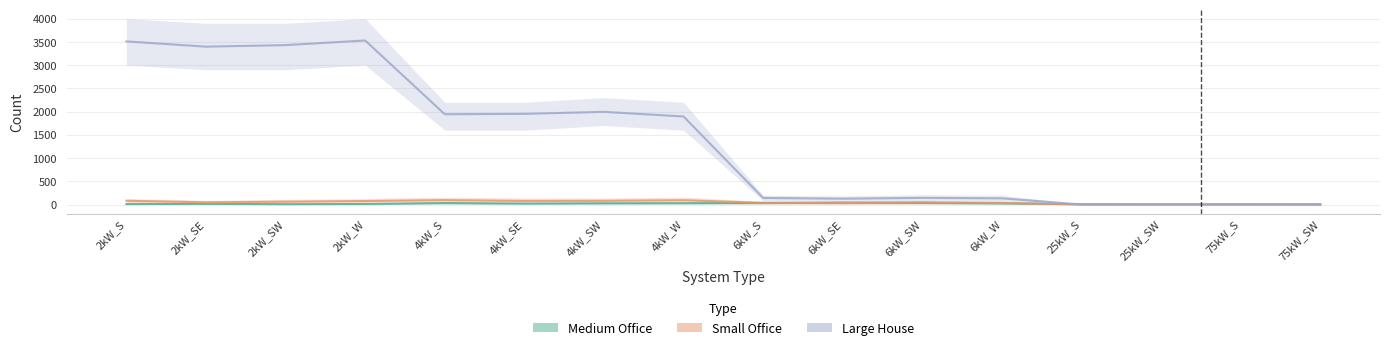

True or false: Medium Office has a value of 9 at 75kW_S.

False